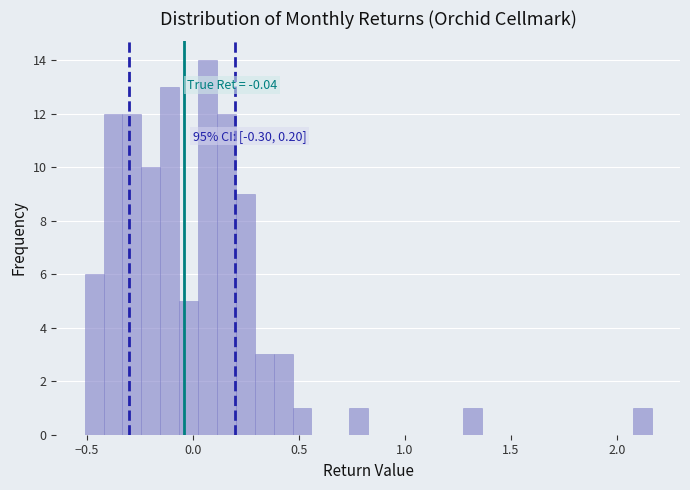

Read against the x-axis, roughly where is the centre of the tallest bar?

0.05